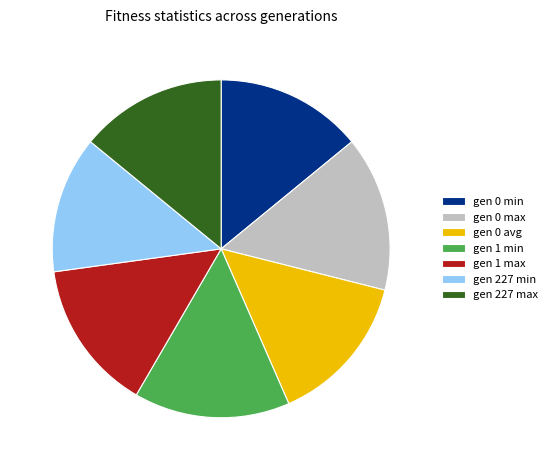

The gen 227 min slice represents 28% of the pie. True or false?

False